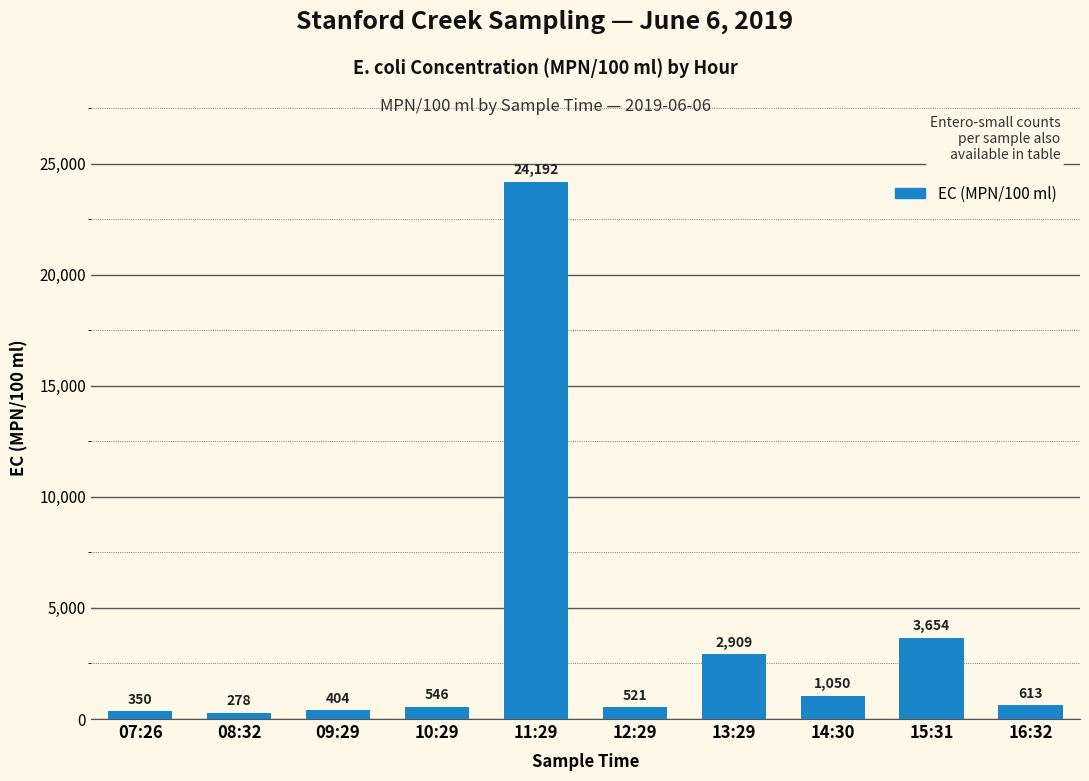

What is the ratio of the value at 15:31 to the value at 12:29?

7.0